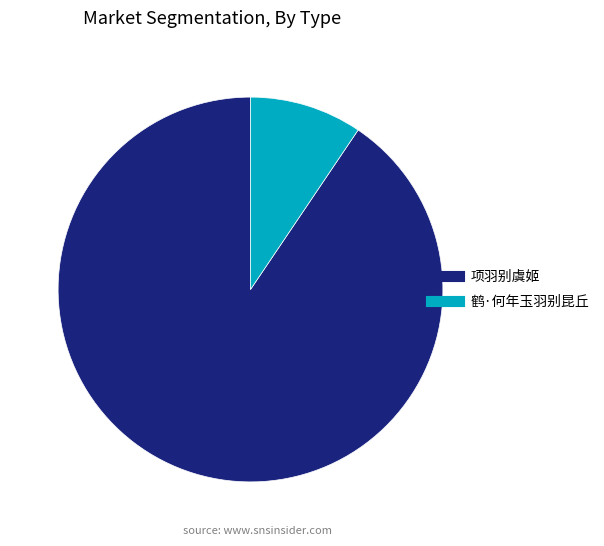

Is it true that 项羽别虞姬 is 91% of the pie?

True